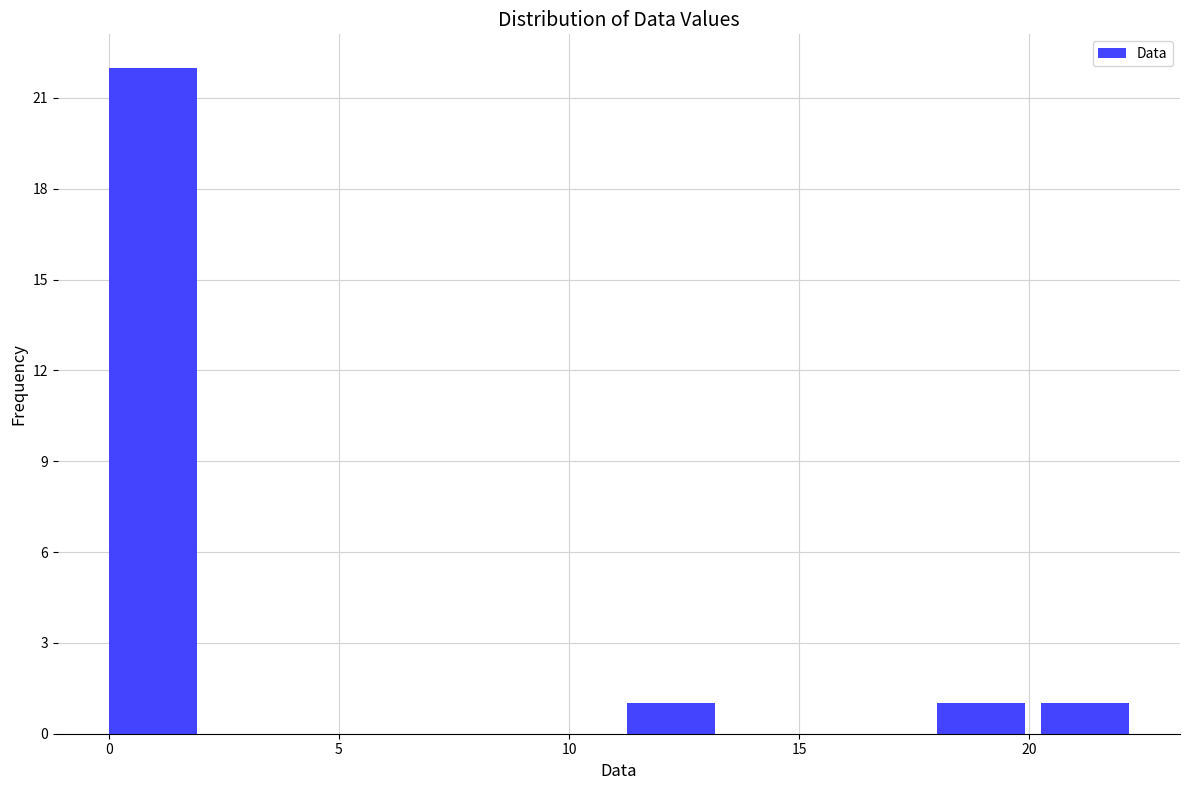

Reading left to right, transcribe this chart: for each bar, give the range it covers on the x-axis and its height. Neither the bar edges nor the heights are printed on the chart, so give them approximately, as read against the axes.

0.00 to 2.25: 22
2.25 to 4.50: 0
4.50 to 6.75: 0
6.75 to 9.00: 0
9.00 to 11.25: 0
11.25 to 13.50: 1
13.50 to 15.75: 0
15.75 to 18.00: 0
18.00 to 20.25: 1
20.25 to 22.50: 1